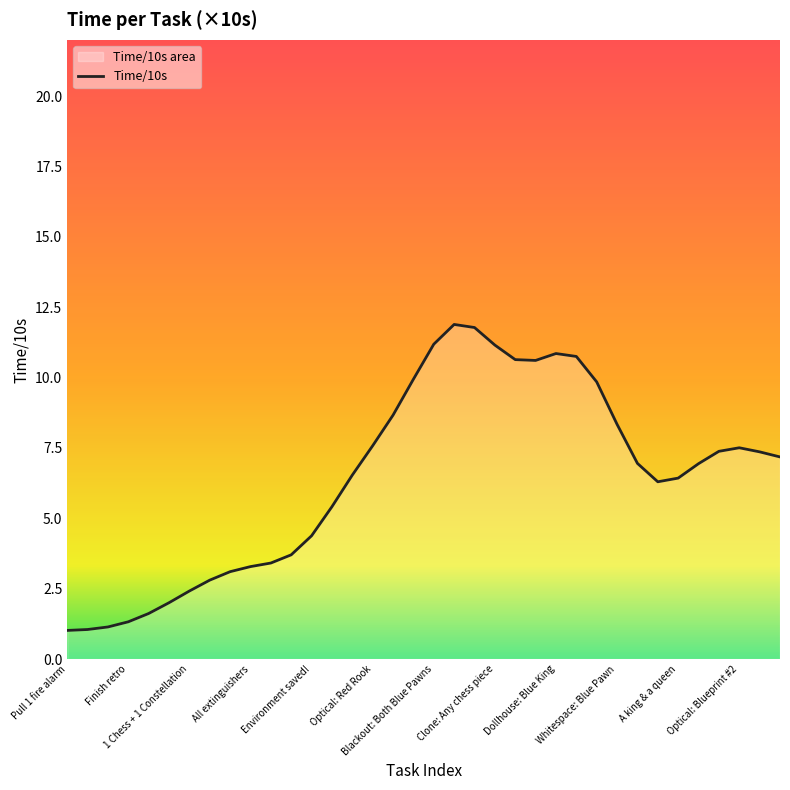

What is the label of the 5th point from the right?

Induction: Blueprint